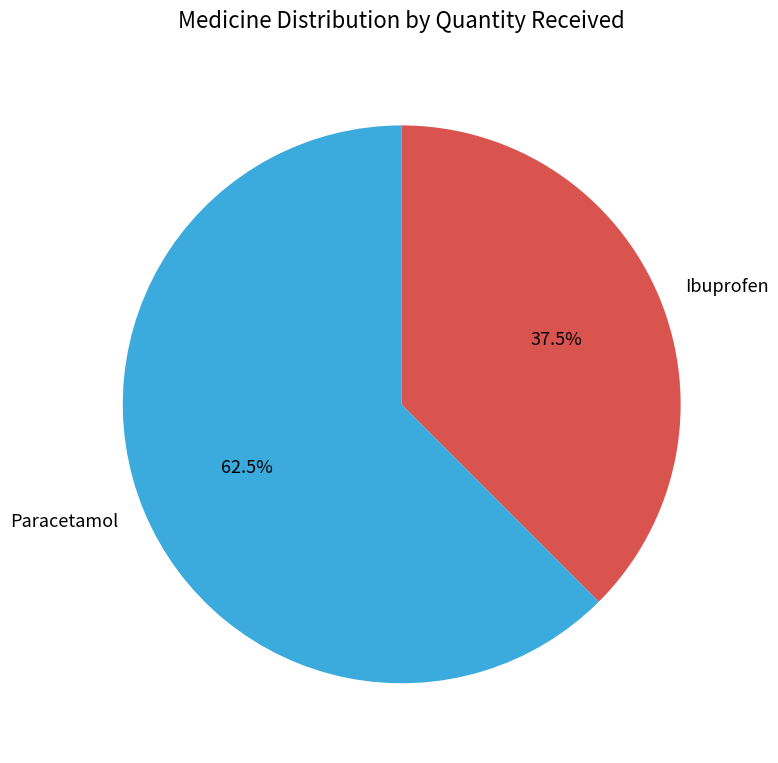

Approximately how many times larger is the value at Paracetamol compared to Ibuprofen?

1.7